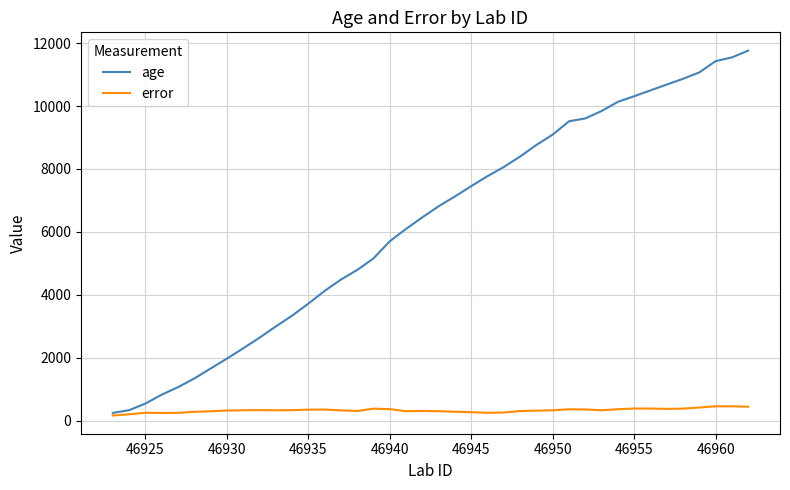

What is the greatest value displayed?

11764.5